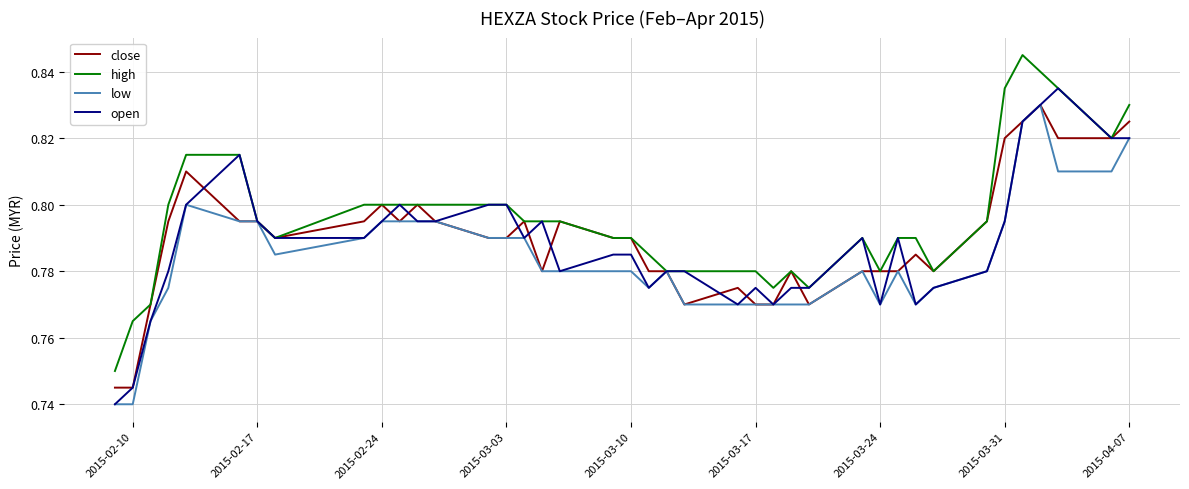

How many open values are between 0 and 1?

40